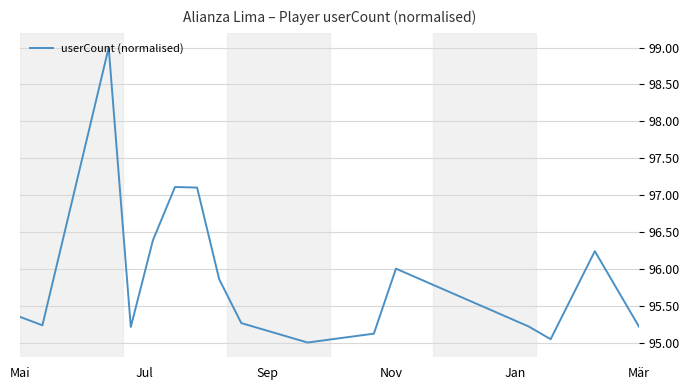

How many values exceed 95?

15